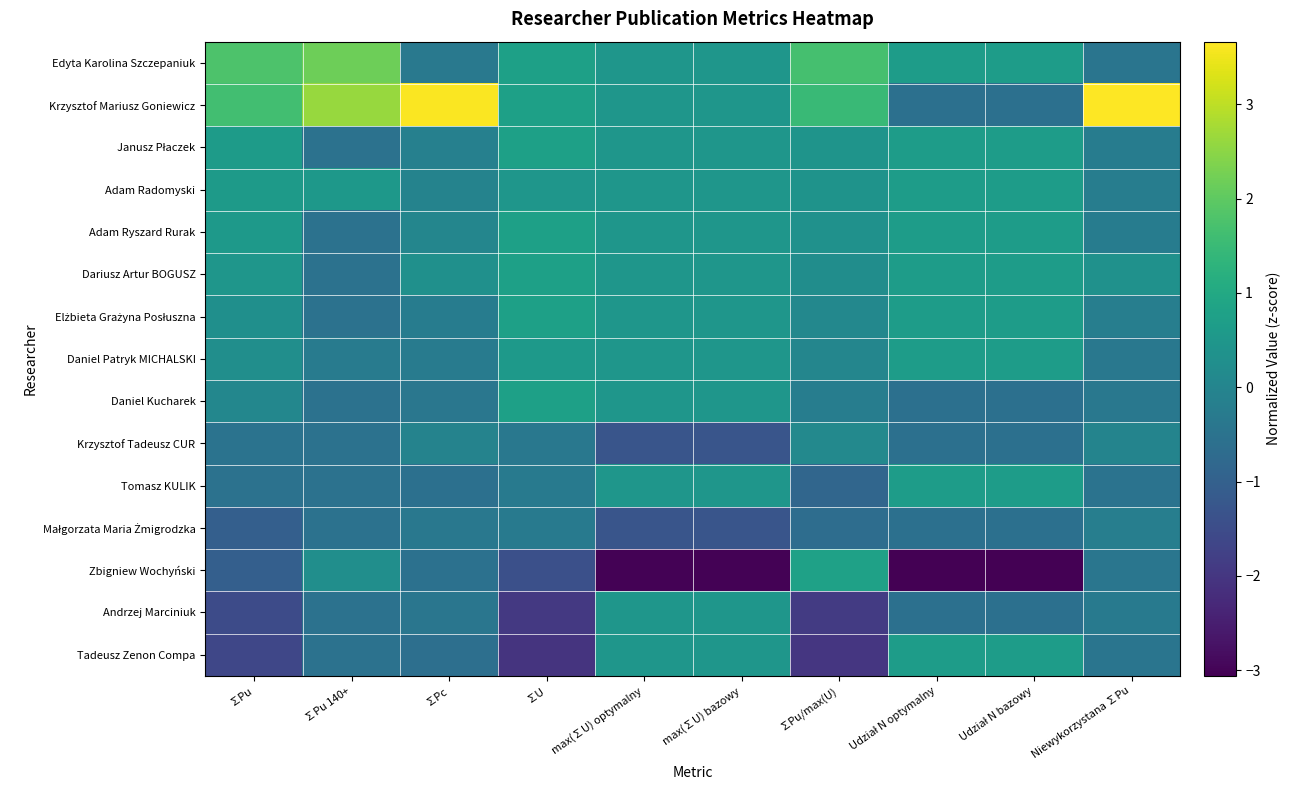

What is the difference between the highest and lowest values at ∑Pc?

4.2